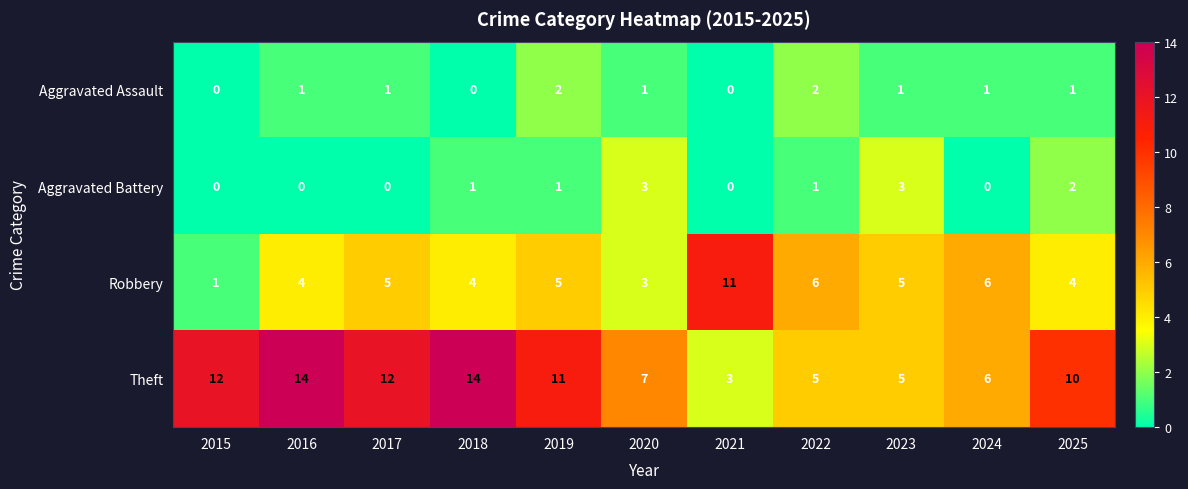

True or false: Aggravated Battery has a value of 1 at 2018.

True